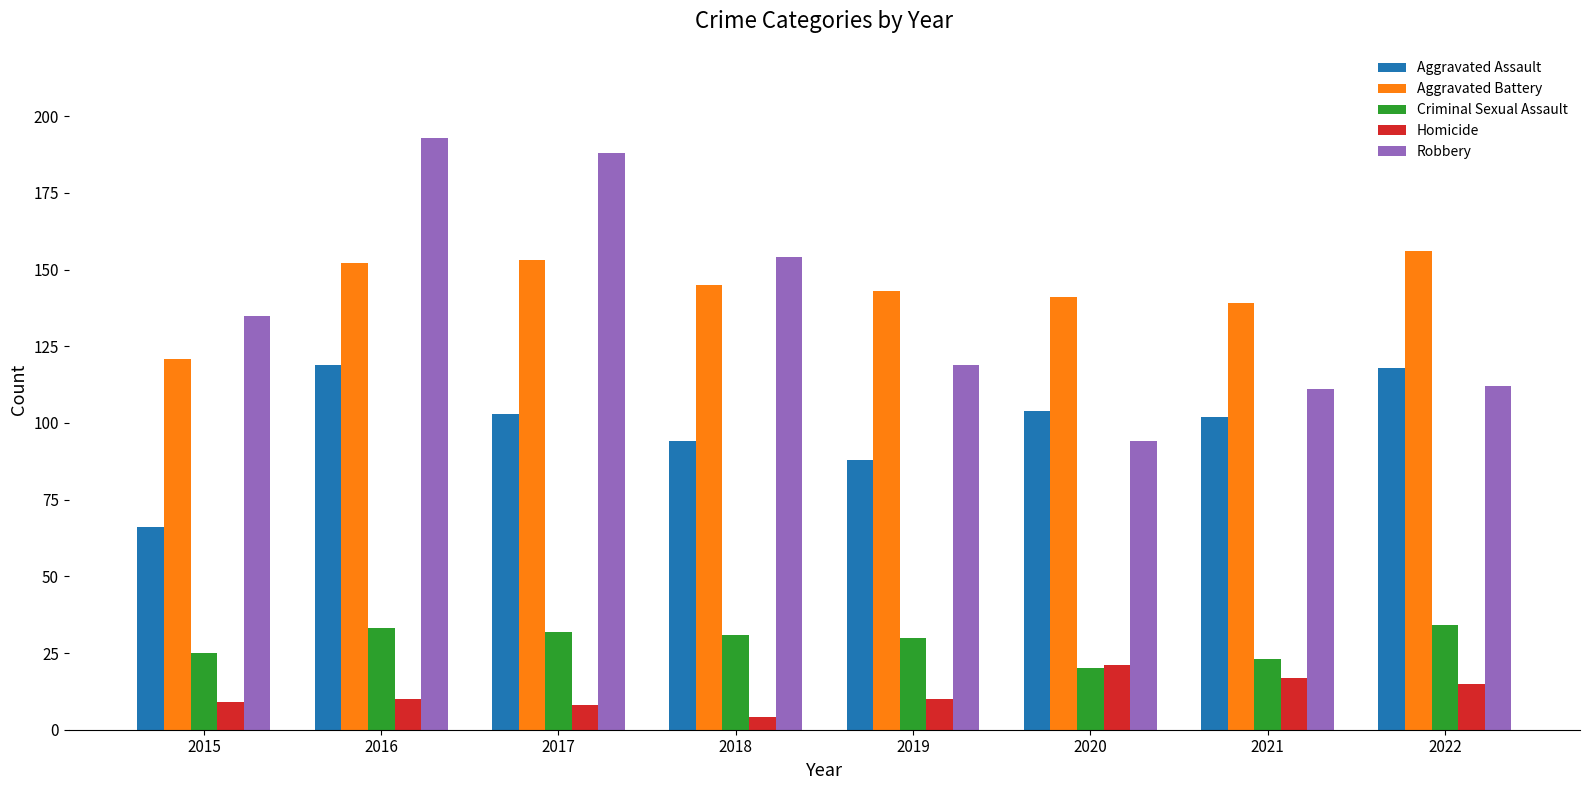

True or false: Aggravated Assault has a value of 102 at 2021.

True